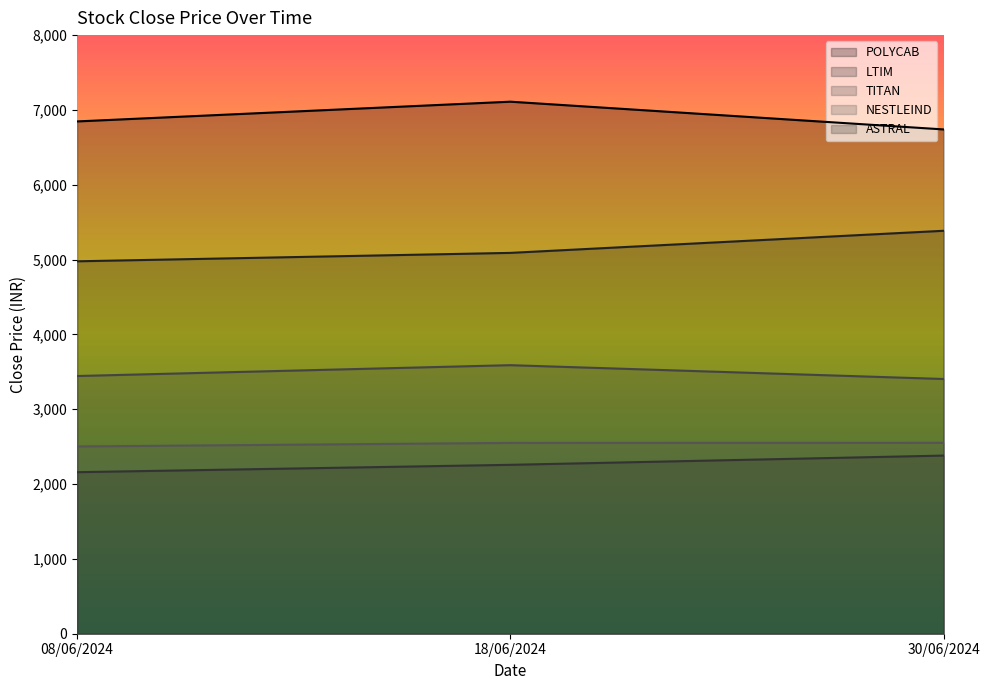

Is the value of ASTRAL at 08/06/2024 greater than the value of POLYCAB at 18/06/2024?

No